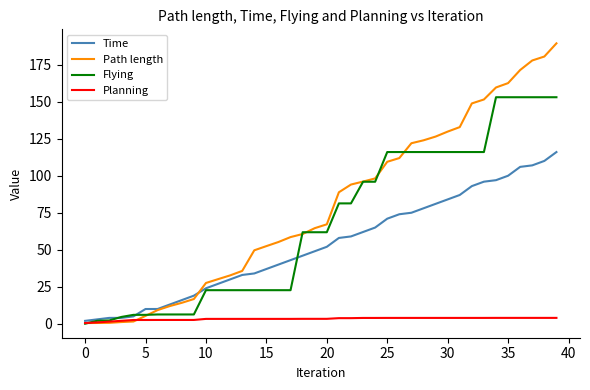

Which series has the largest total across all categories?

Path length